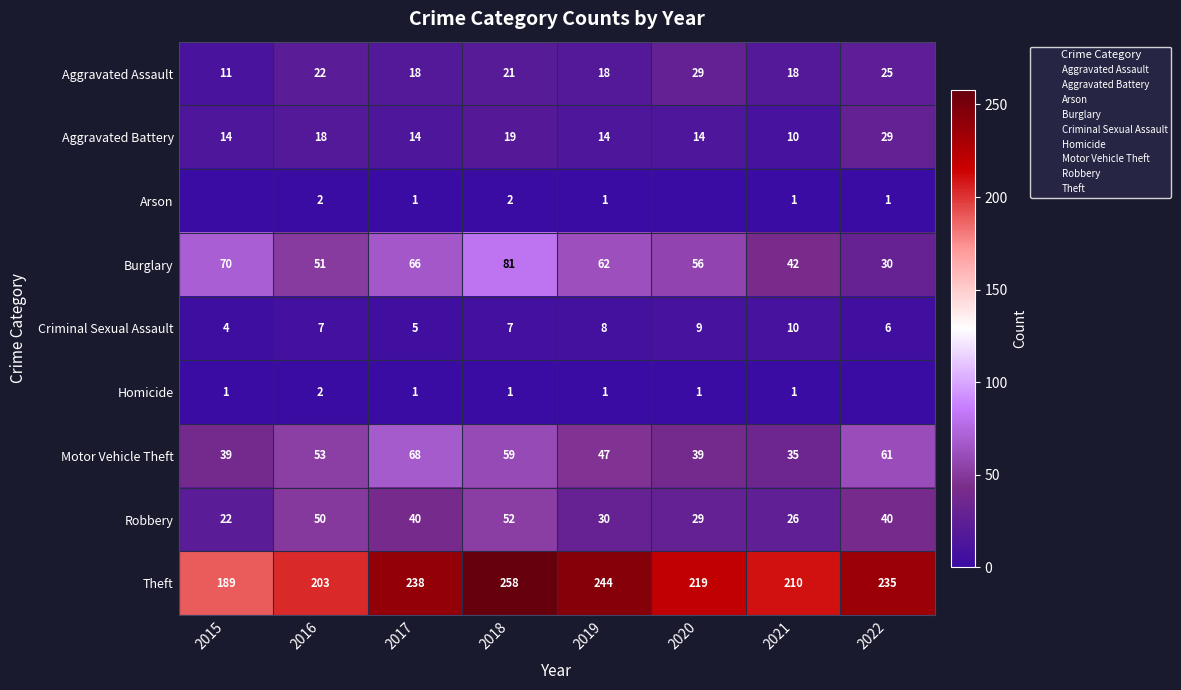

How many values in the Aggravated Assault series are below 21?

4